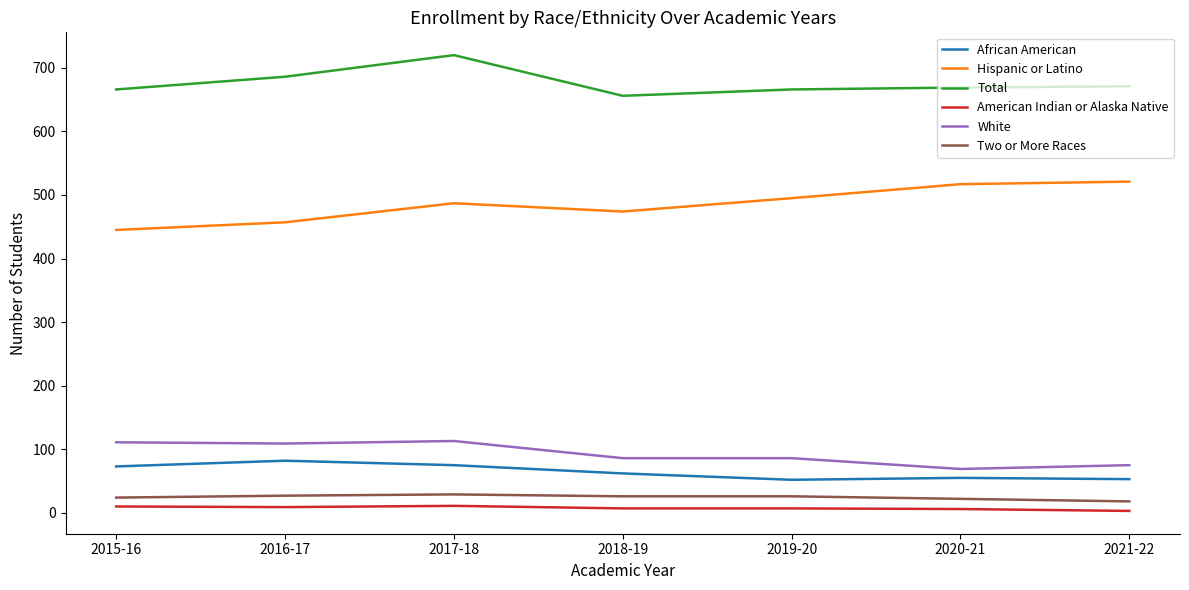

Rank the series at 2021-22 from highest to lowest value.

Total, Hispanic or Latino, White, African American, Two or More Races, American Indian or Alaska Native